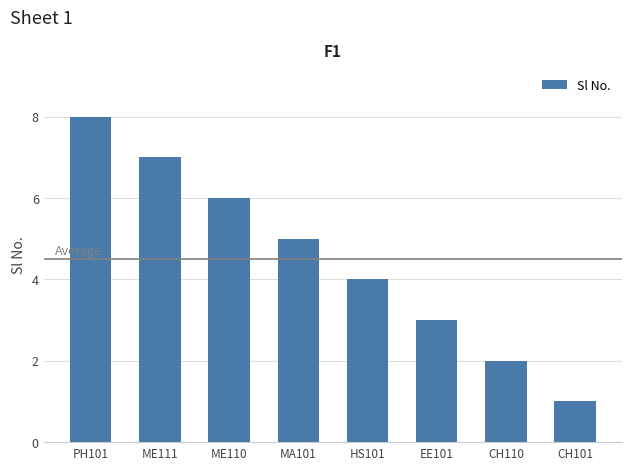

What is the label of the 5th bar from the left?

HS101